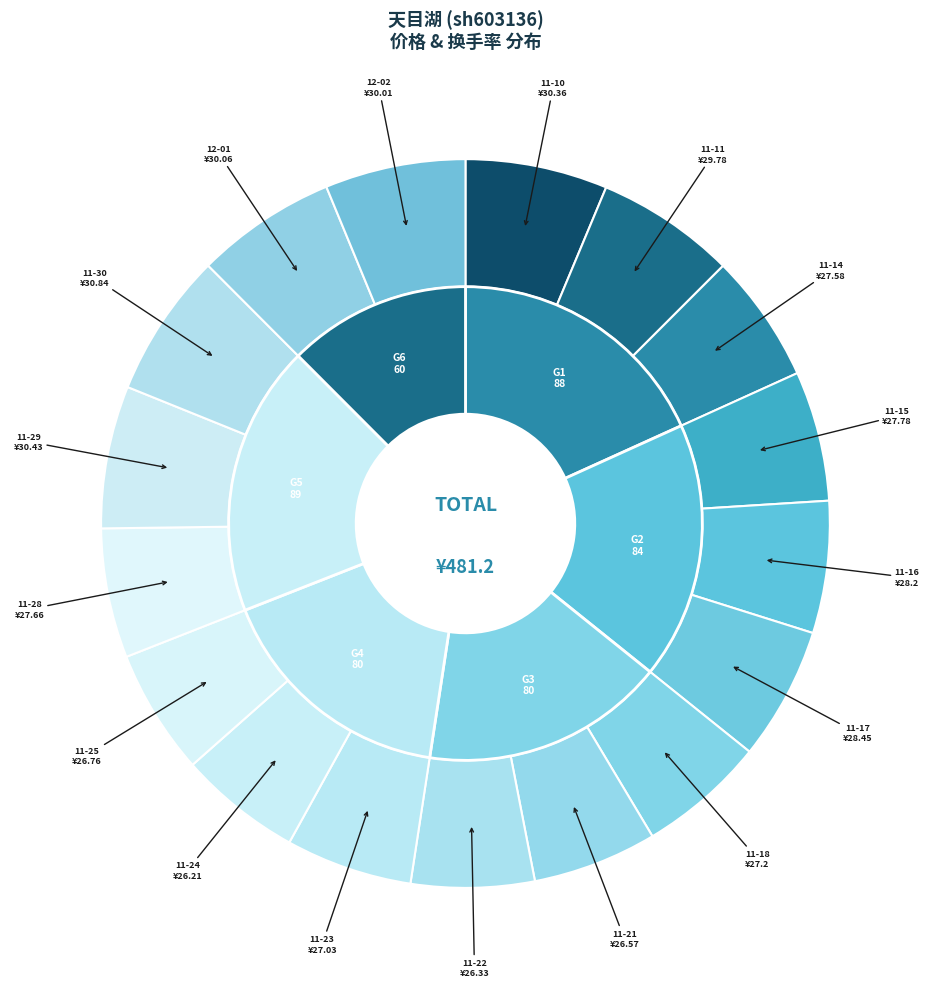

Does 2022-11-10 represent more than half of the total?

No